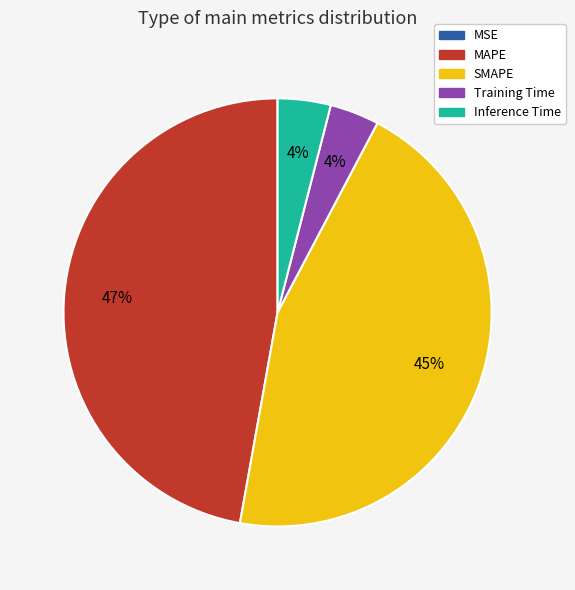

Does SMAPE represent more than half of the total?

No